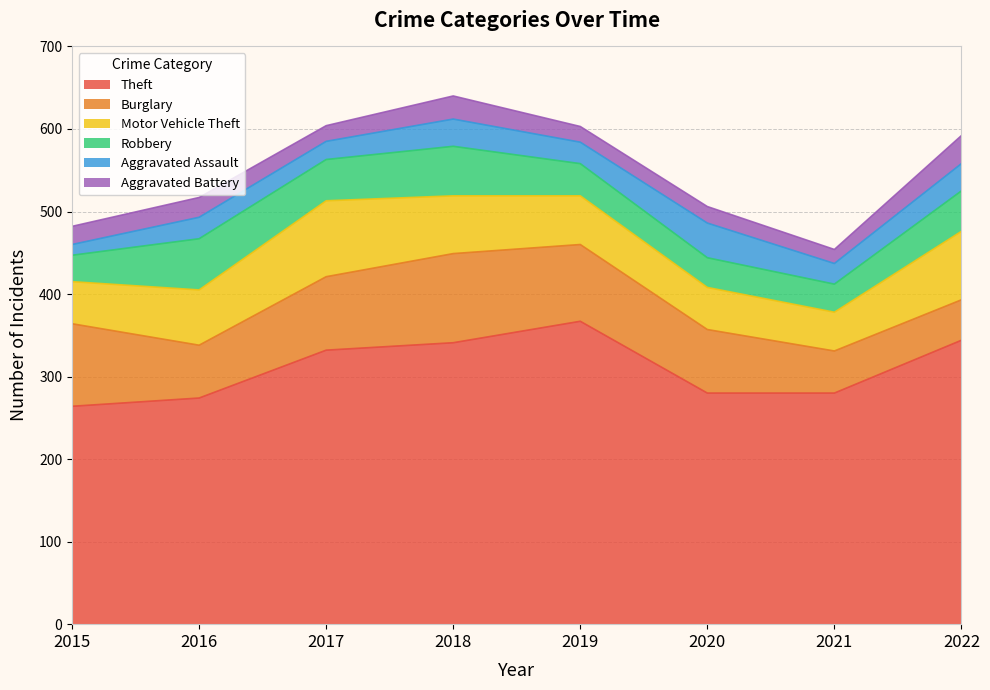

What is the sum of the Aggravated Assault values at 2016 and 2022?

59